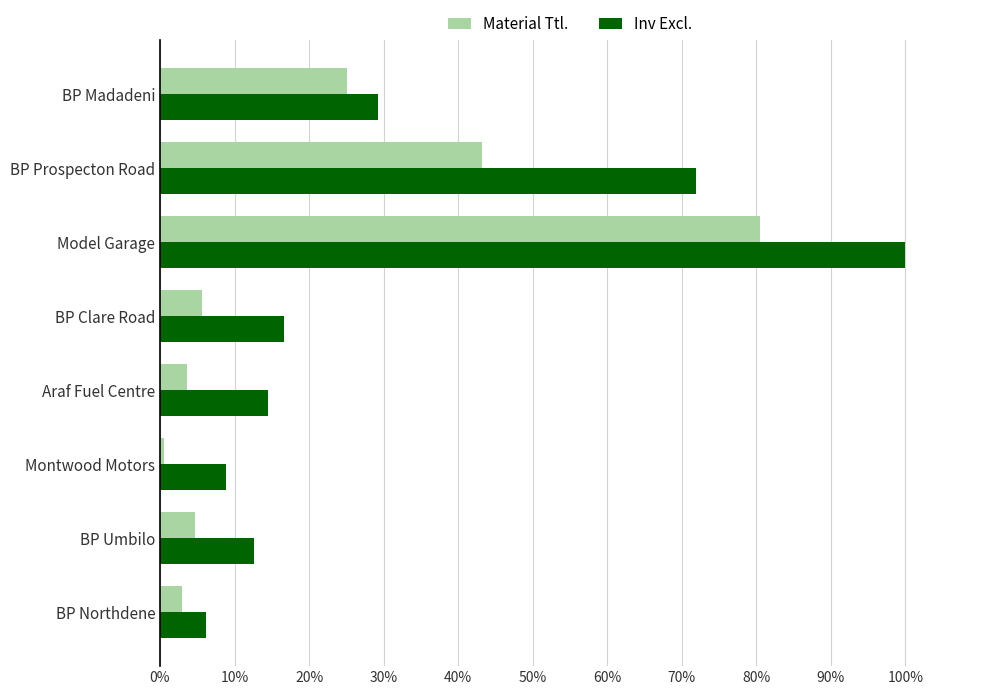

What are all the series names shown in the legend?

Material Ttl., Inv Excl.